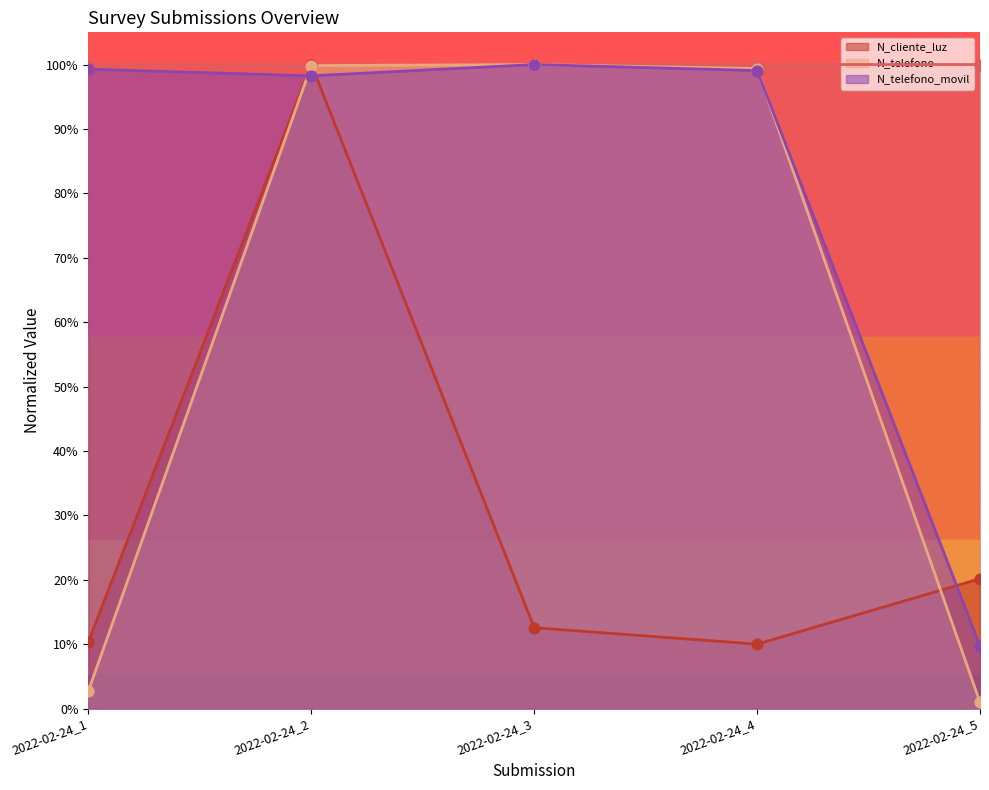

Which series contains the lowest Y value?

N_telefono